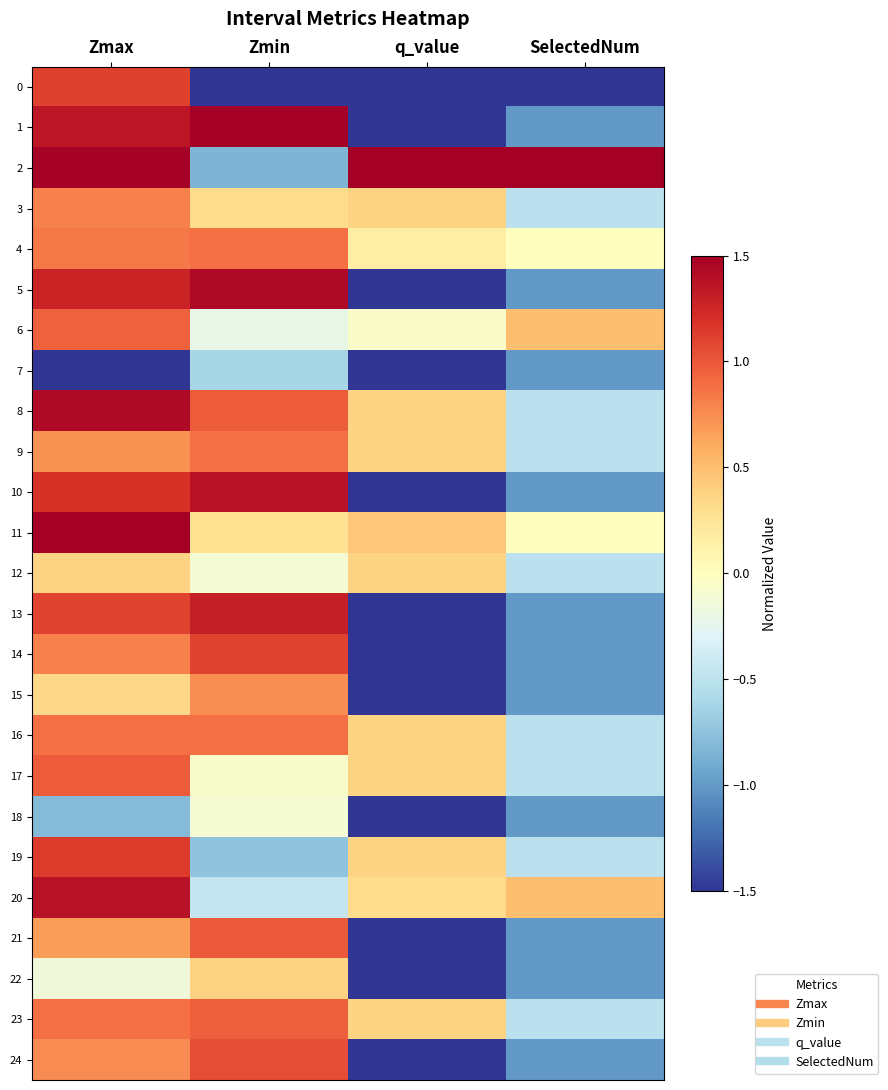

Which series has the largest range (max minus min)?

1